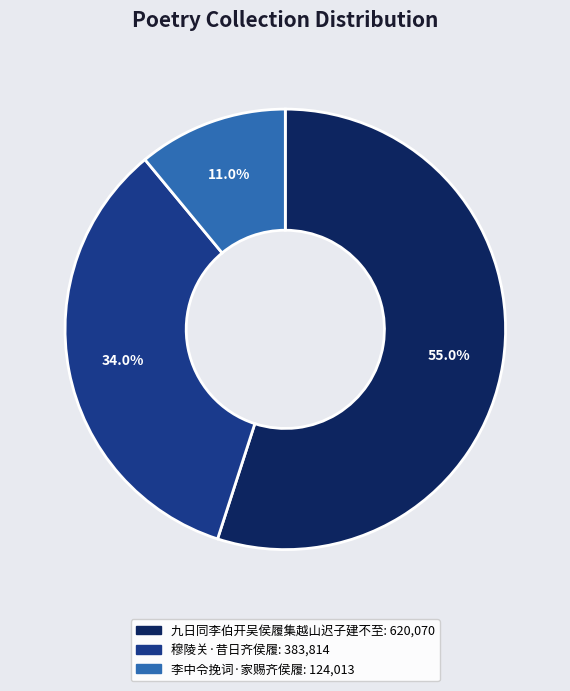

Rank the categories by value from lowest to highest.

李中令挽词·家赐齐侯履, 穆陵关·昔日齐侯履, 九日同李伯开吴侯履集越山迟子建不至